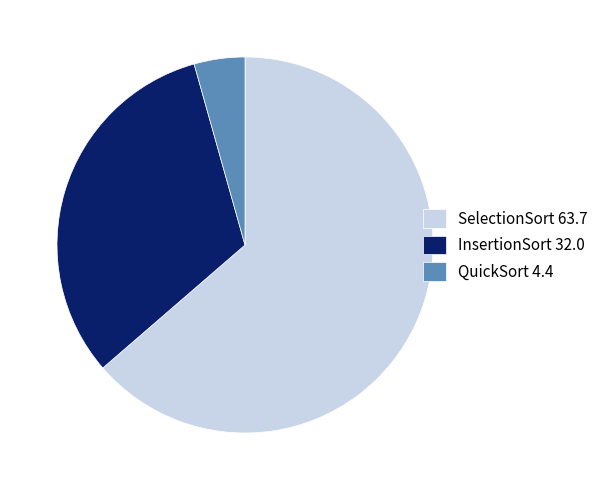

Which slice is the smallest?

QuickSort 4.4